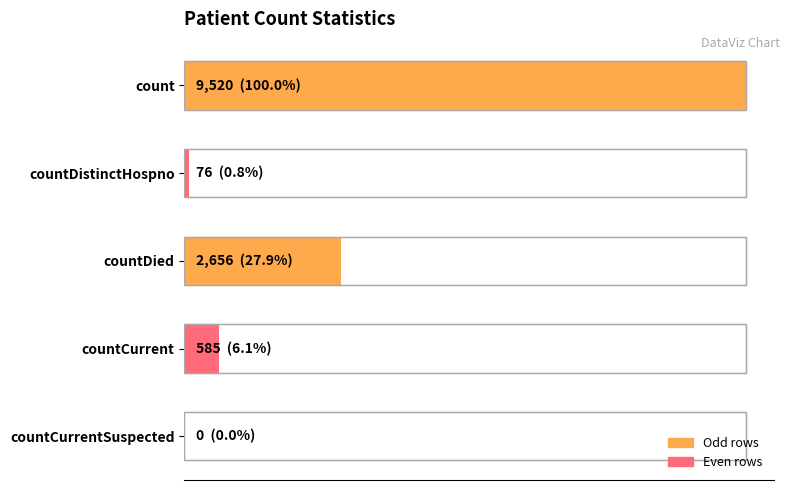

Reading left to right, list all the values displayed in this chart.

9520	76	2656	585	0